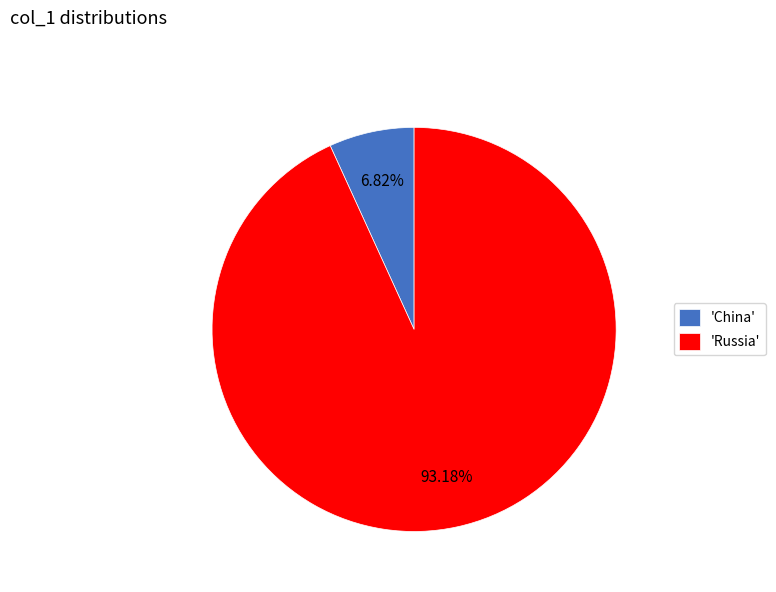

What is the smallest slice in the pie chart?

'China'